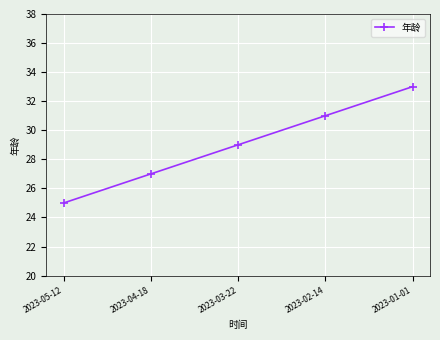

Rank the categories by value from lowest to highest.

2023-05-12, 2023-04-18, 2023-03-22, 2023-02-14, 2023-01-01